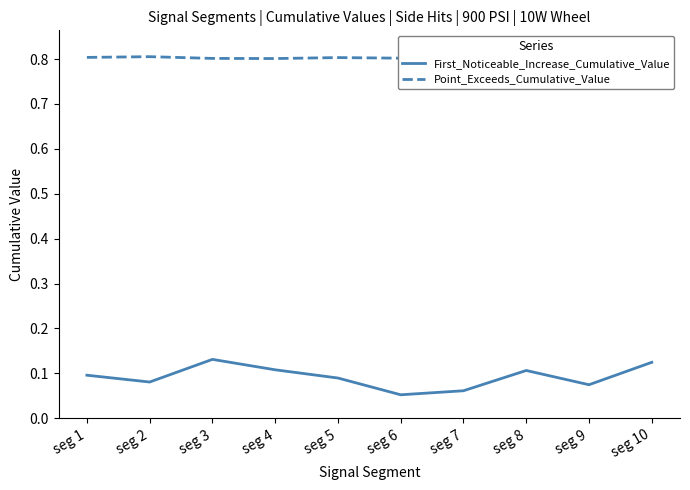

At which category does First_Noticeable_Increase_Cumulative_Value reach its first local valley?

seg 2